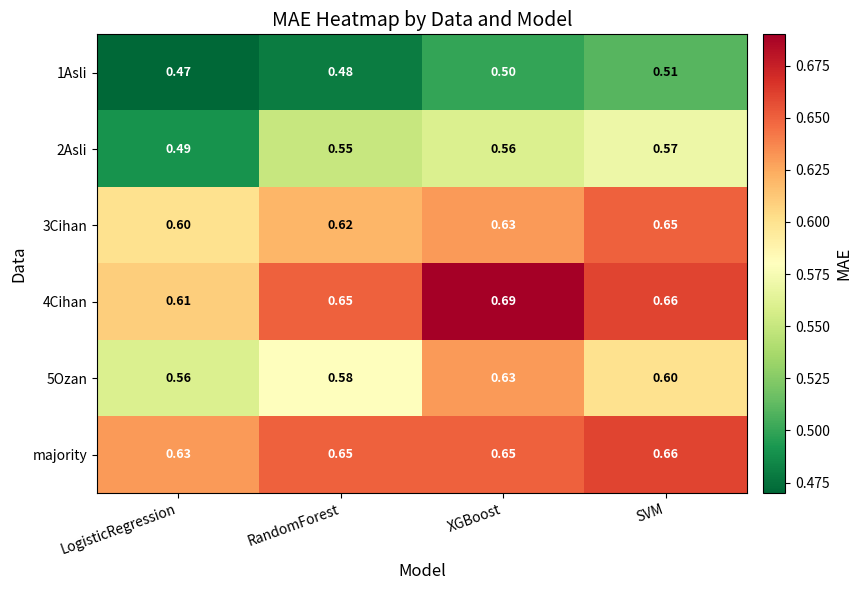

Which category has the lowest value in the 5Ozan series?

LogisticRegression